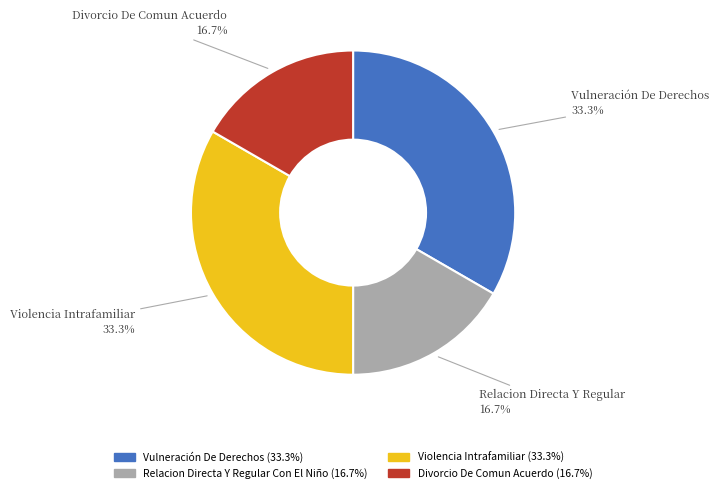

To the nearest percent, what is the average slice percentage?

25%